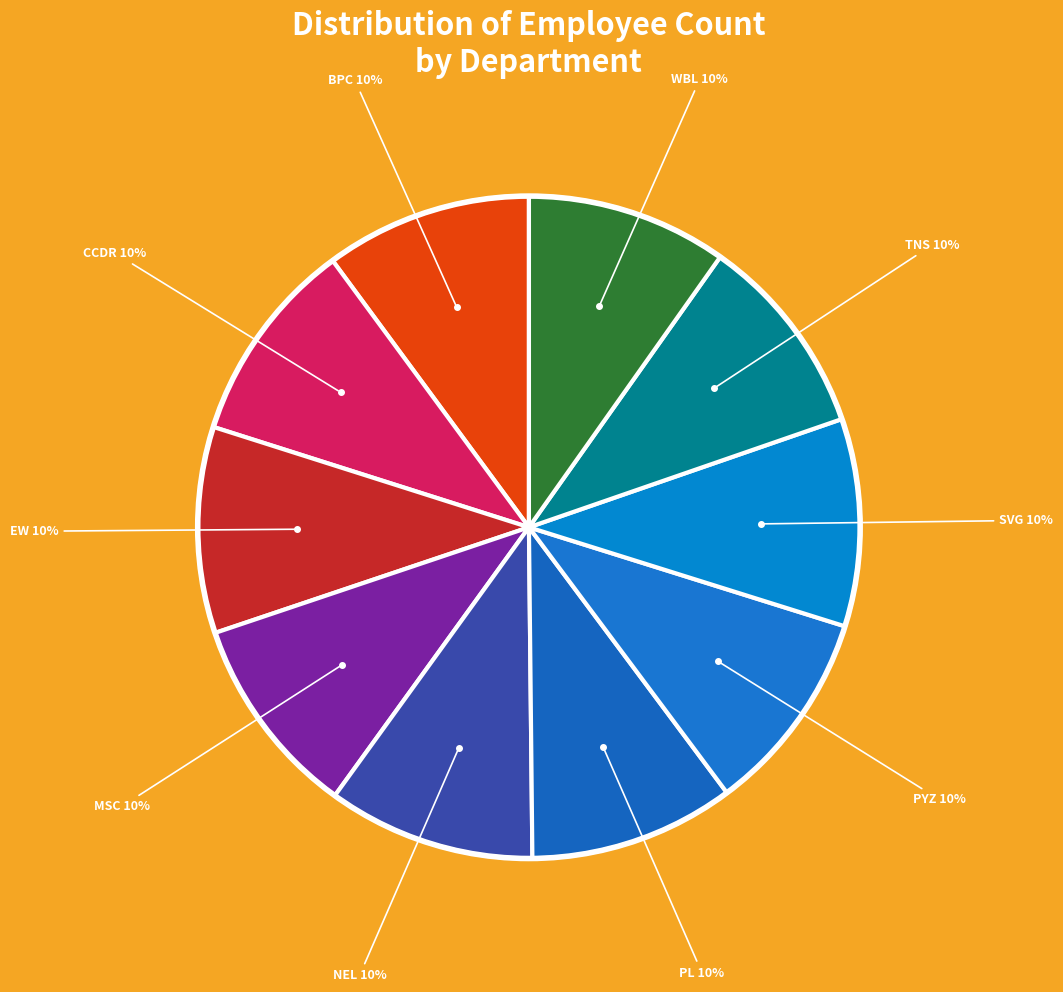

To the nearest percent, what is the average slice percentage?

10%